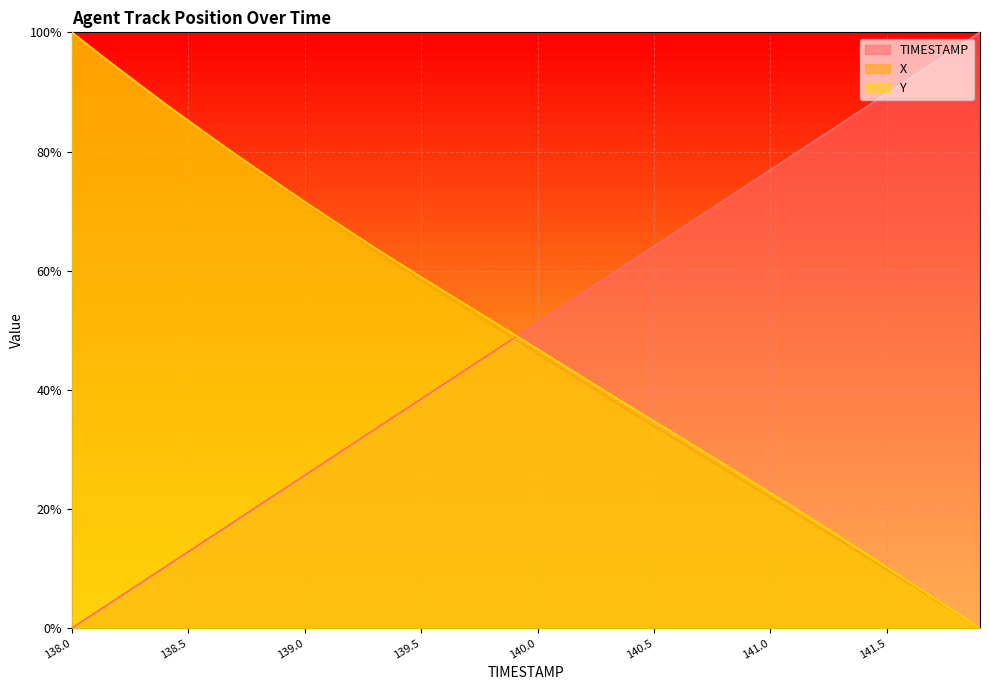

Reading left to right, list all the values displayed in this chart.

TIMESTAMP: 138.0=0.0	138.1=2.6	138.2=5.1	138.3=7.7	138.4=10.3	138.5=12.8	138.6=15.4	138.7=17.9	138.8=20.5	138.9=23.1	139.0=25.6	139.1=28.2	139.2=30.8	139.3=33.3	139.4=35.9	139.5=38.5	139.6=41.0	139.7=43.6	139.8=46.2	139.9=48.7	140.0=51.3	140.1=53.8	140.2=56.4	140.3=59.0	140.4=61.5	140.5=64.1	140.6=66.7	140.7=69.2	140.8=71.8	140.9=74.4	141.0=76.9	141.1=79.5	141.2=82.1	141.3=84.6	141.4=87.2	141.5=89.7	141.6=92.3	141.7=94.9	141.8=97.4	141.9=100.0
X: 138.0=100.0	138.1=96.9	138.2=93.8	138.3=90.8	138.4=87.8	138.5=85.0	138.6=82.1	138.7=79.3	138.8=76.5	138.9=73.8	139.0=71.2	139.1=68.5	139.2=65.9	139.3=63.3	139.4=60.8	139.5=58.3	139.6=55.9	139.7=53.4	139.8=51.0	139.9=48.6	140.0=46.1	140.1=43.6	140.2=41.2	140.3=38.7	140.4=36.3	140.5=33.9	140.6=31.5	140.7=29.1	140.8=26.7	140.9=24.4	141.0=22.0	141.1=19.5	141.2=17.1	141.3=14.7	141.4=12.3	141.5=9.8	141.6=7.4	141.7=4.9	141.8=2.4	141.9=0.0
Y: 138.0=100.0	138.1=96.9	138.2=93.9	138.3=91.0	138.4=88.0	138.5=85.2	138.6=82.4	138.7=79.6	138.8=76.9	138.9=74.2	139.0=71.6	139.1=69.0	139.2=66.4	139.3=63.9	139.4=61.4	139.5=58.9	139.6=56.5	139.7=54.1	139.8=51.7	139.9=49.3	140.0=46.9	140.1=44.4	140.2=42.0	140.3=39.6	140.4=37.1	140.5=34.8	140.6=32.4	140.7=30.0	140.8=27.6	140.9=25.2	141.0=22.7	141.1=20.3	141.2=17.8	141.3=15.3	141.4=12.8	141.5=10.2	141.6=7.7	141.7=5.1	141.8=2.6	141.9=0.0